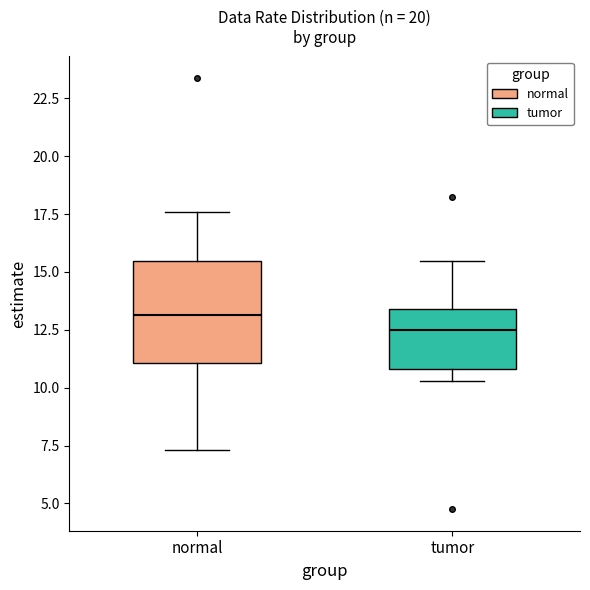

Where does the lower whisker of the box for tumor end on the y-axis? The values are not printed on the chart, so give them approximately, as read against the axis.

10.5